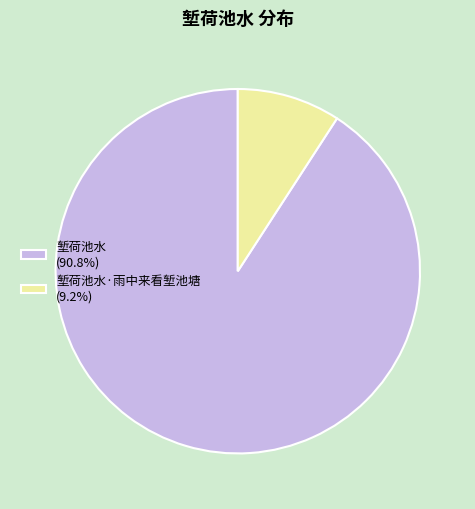

Do 堑荷池水·雨中来看堑池塘 (9.2%) and 堑荷池水 (90.8%) together represent more than half of the pie?

Yes